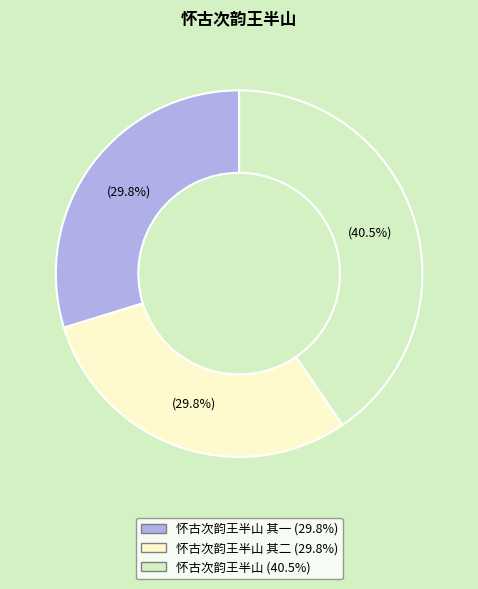

Is there a majority slice in this chart?

No